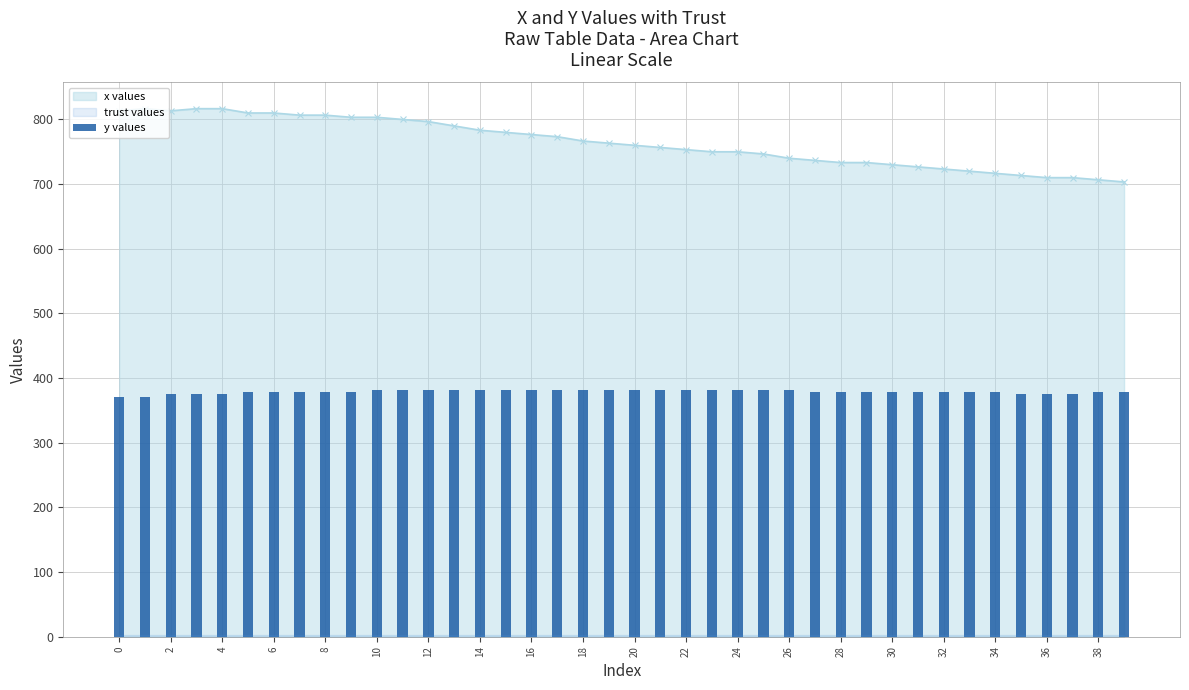

Is it true that x values equals 716.7 at 34?

True